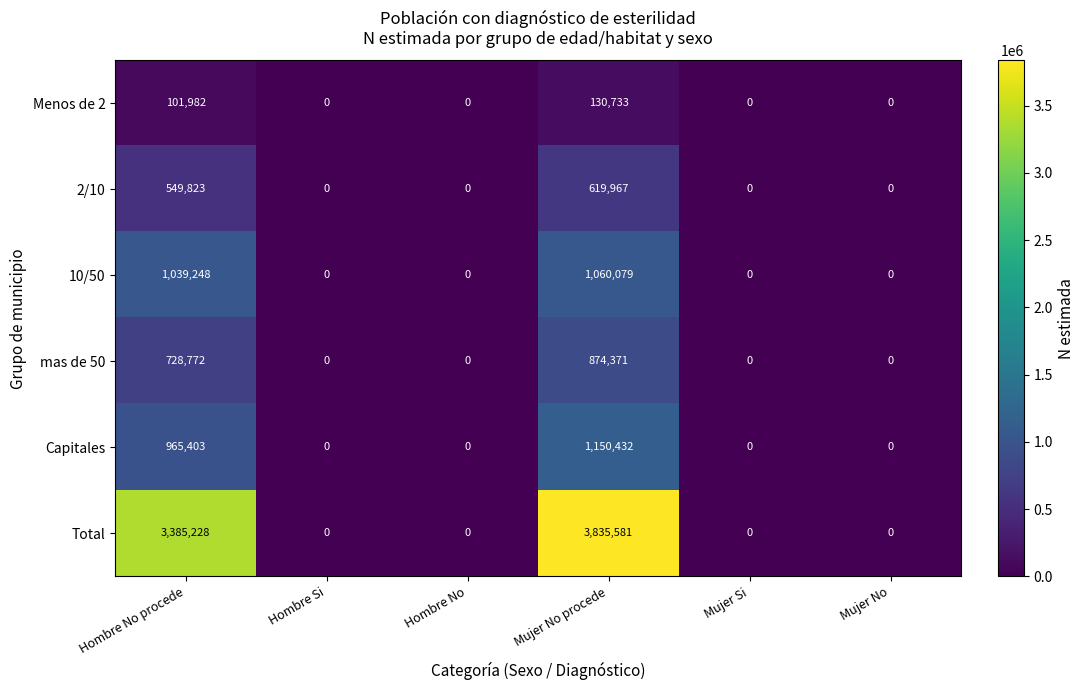

At Mujer No procede, list the series in order from largest to smallest.

Total, Capitales, 10/50, mas de 50, 2/10, Menos de 2